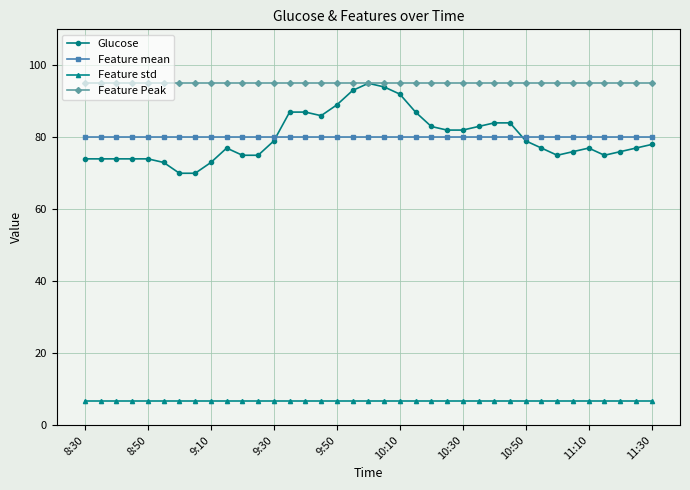

True or false: Feature std and Glucose cross at least once.

False